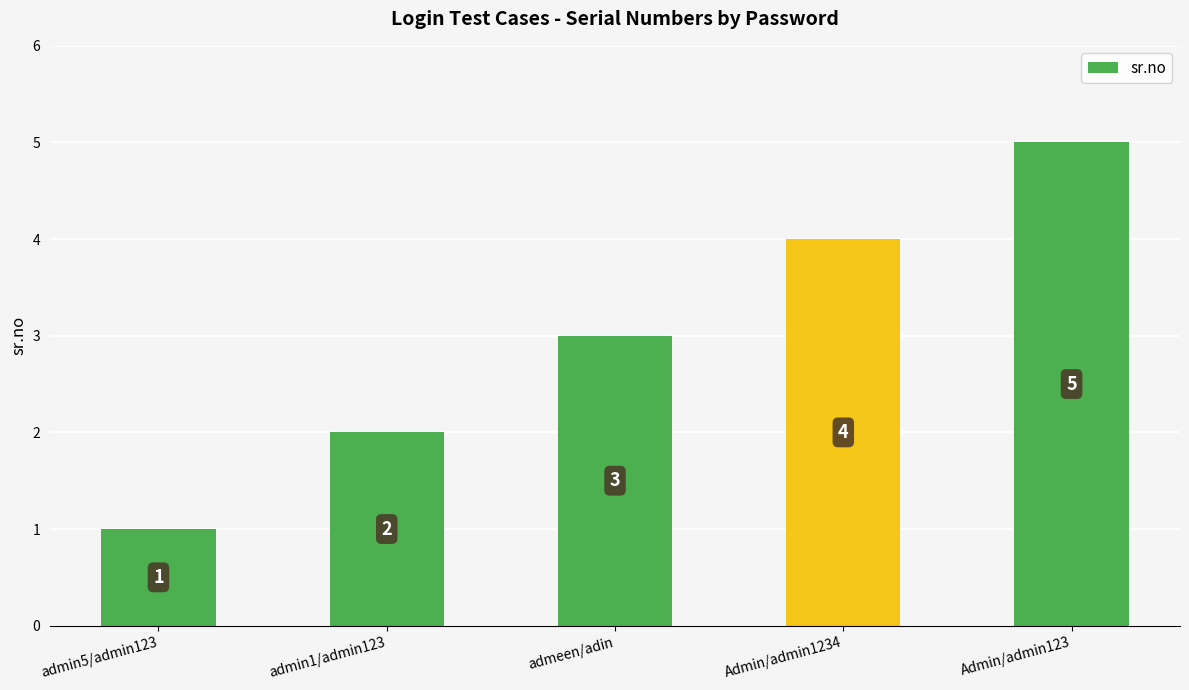

What is the label of the 3rd bar from the right?

admeen/adin